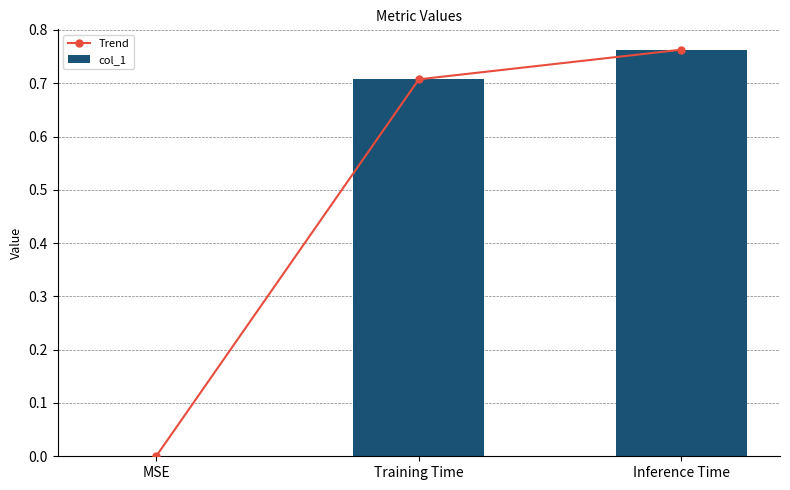

Count the number of data series in this chart.

2